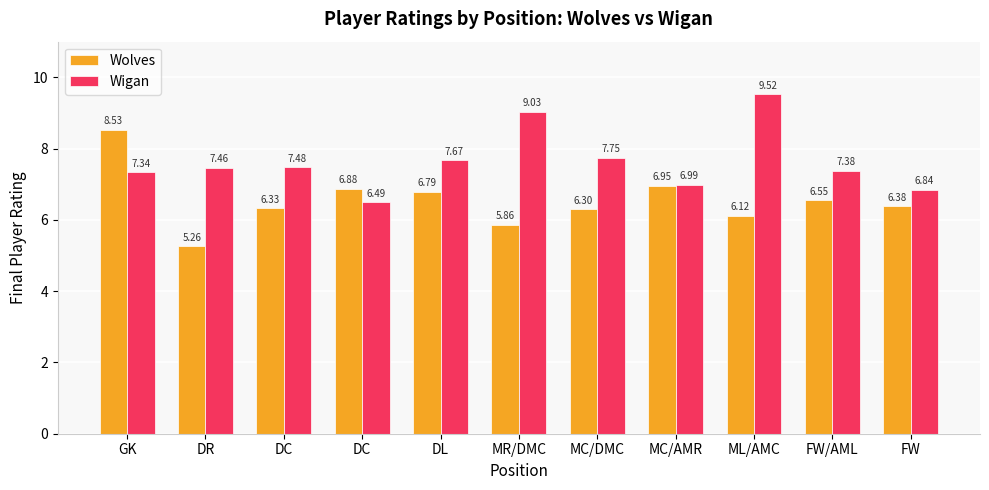

Which series has the largest total across all categories?

Wigan